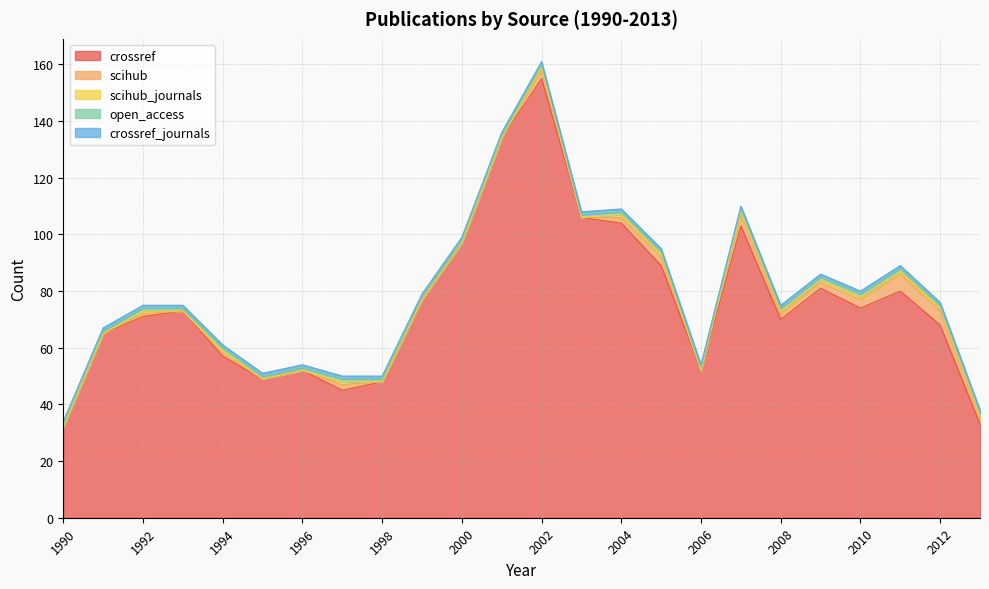

Does the chart have visible grid lines?

Yes